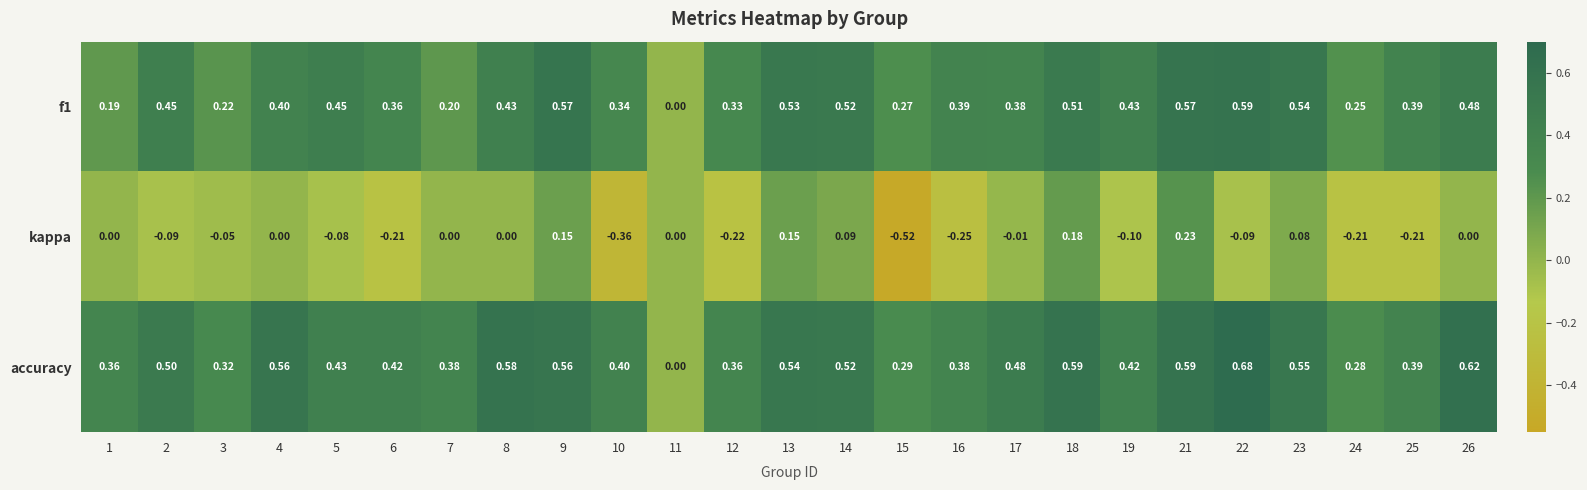

Between 9 and 19, which series saw the biggest shift?

kappa